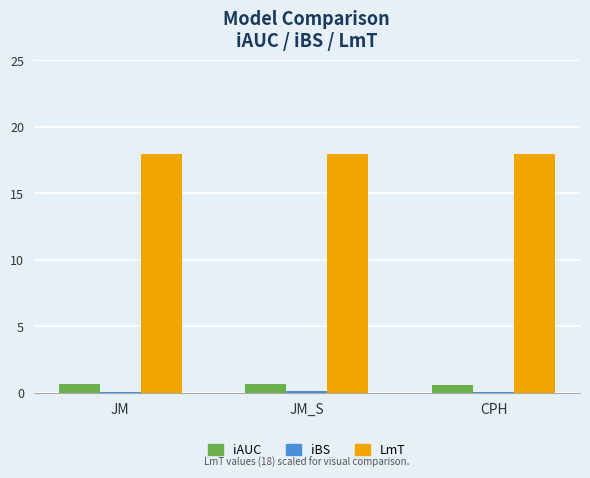

Is the value of iAUC at JM_S greater than the value of LmT at JM?

No